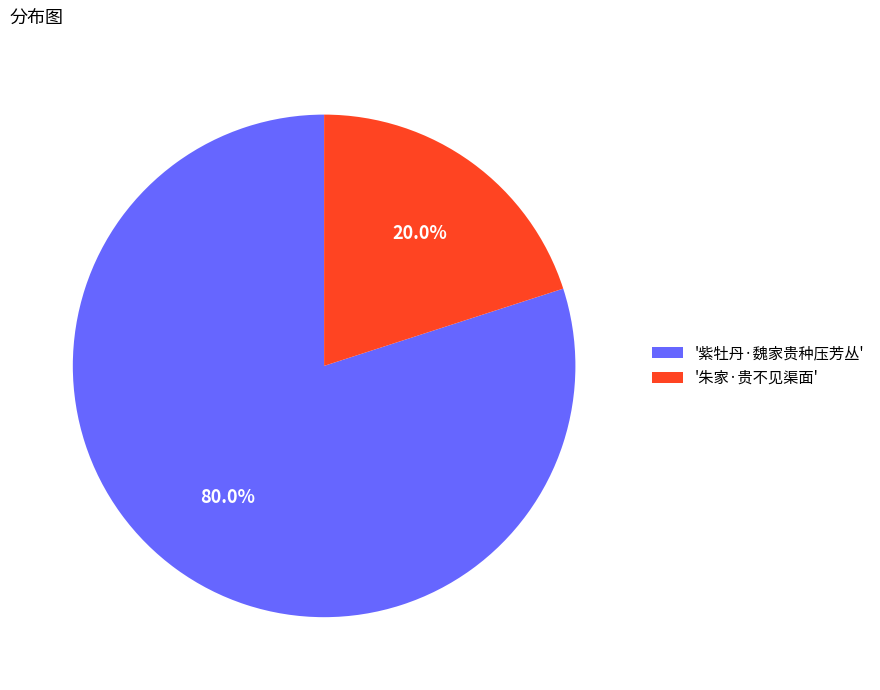

Which slice represents more than half of the pie?

'紫牡丹·魏家贵种压芳丛'